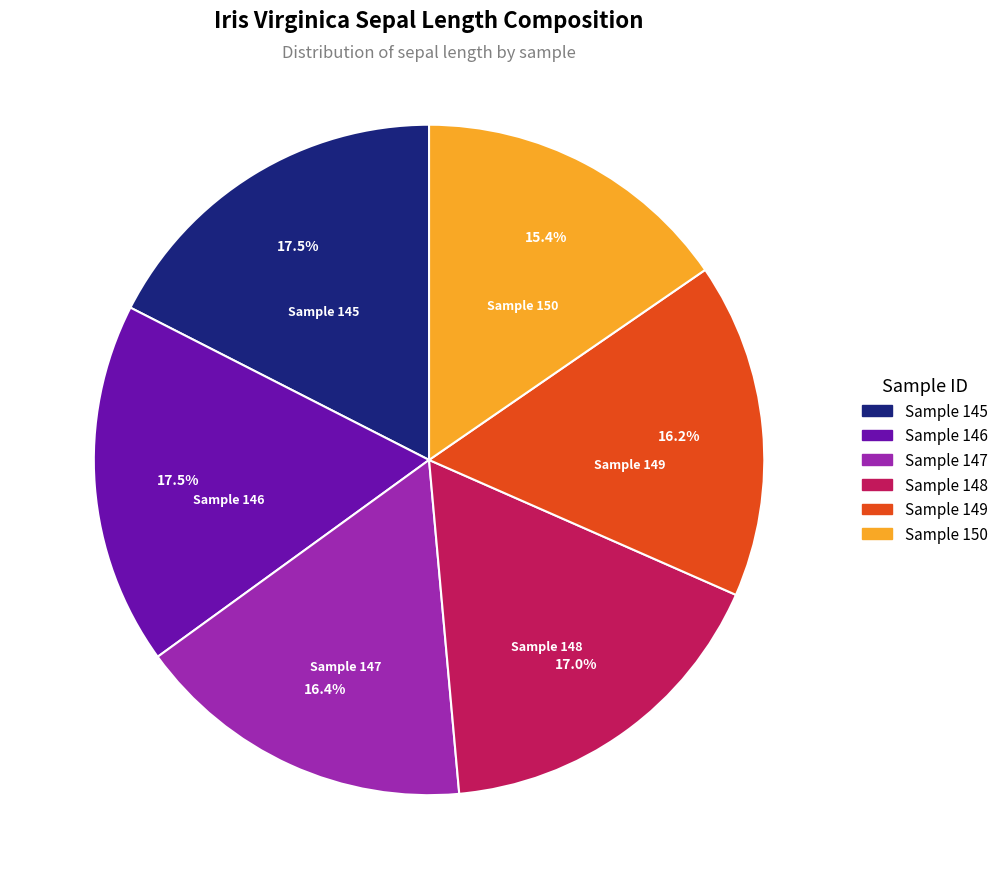

Is there a majority slice in this chart?

No